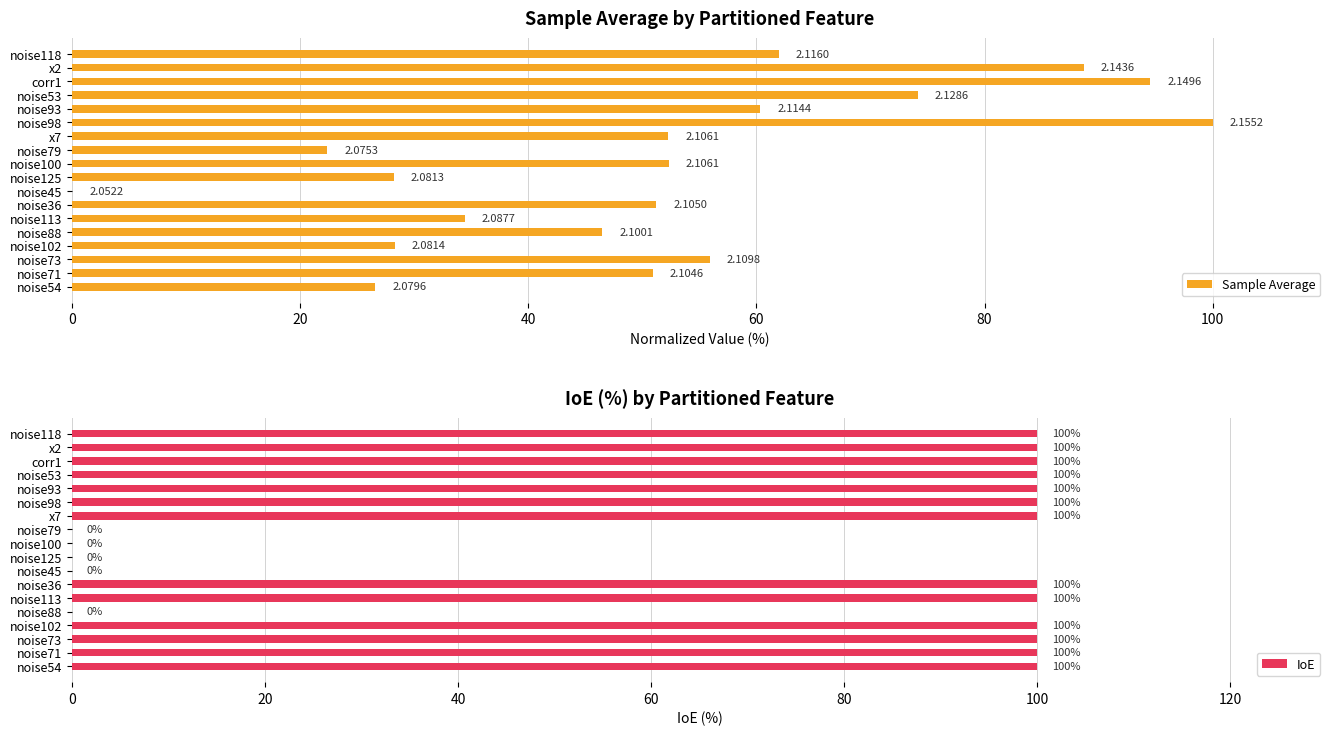

What is the sum of the IoE values at noise53 and corr1?

200